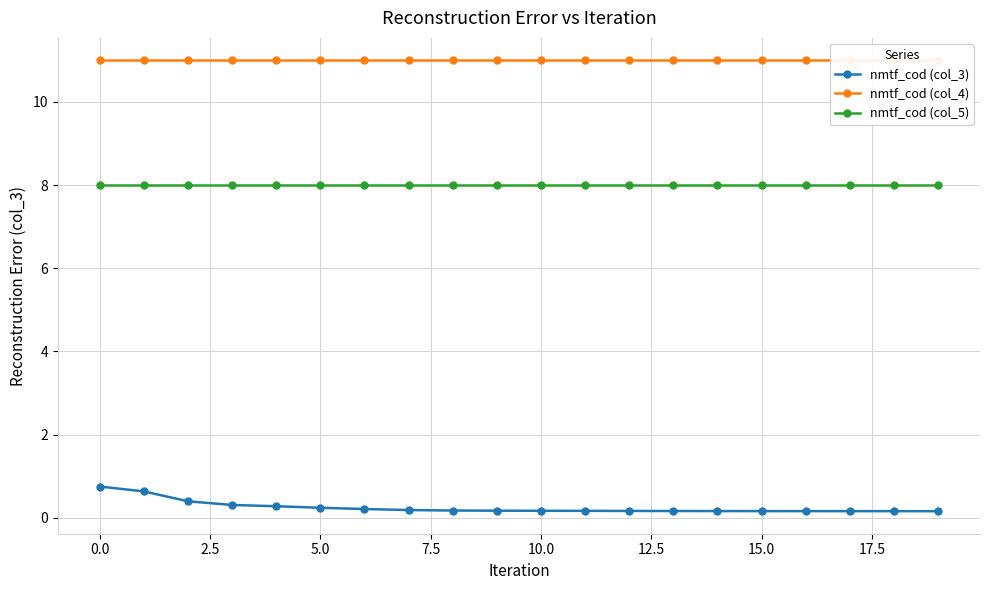

What is the value of the nmtf_cod (col_5) point at the 17th from the left?

8.0